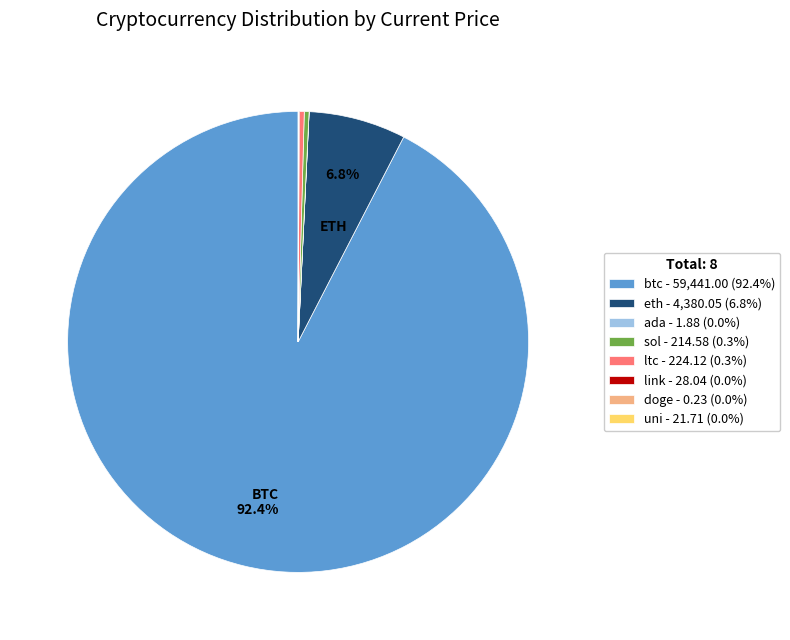

Does btc - 59,441.00 (92.4%) represent more than half of the total?

Yes